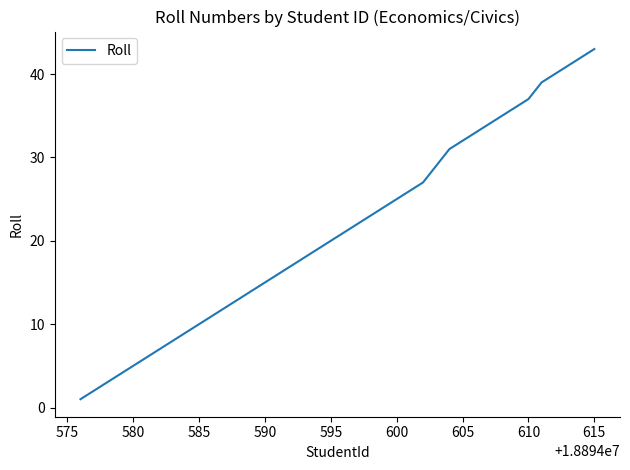

What is the greatest value displayed?

43